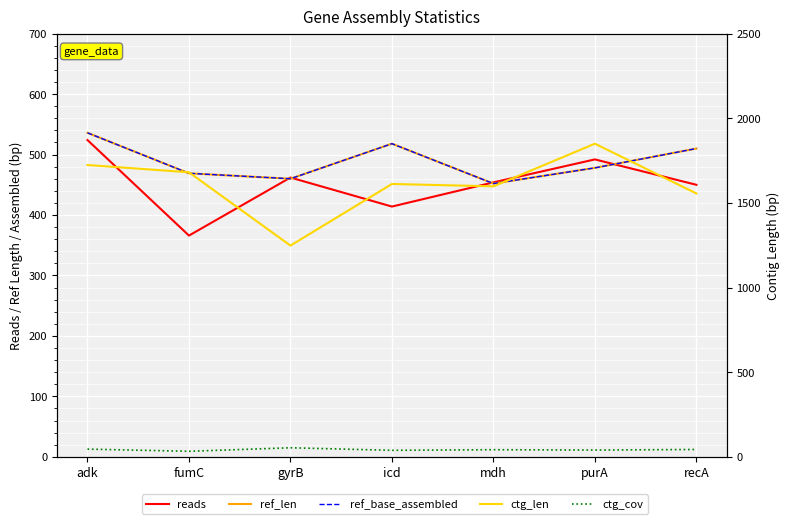

Reading left to right, list all the values displayed in this chart.

reads: adk=524.0	fumC=366.0	gyrB=462.0	icd=414.0	mdh=454.0	purA=492.0	recA=450.0
ref_len: adk=536.0	fumC=469.0	gyrB=460.0	icd=518.0	mdh=452.0	purA=478.0	recA=510.0
ref_base_assembled: adk=536.0	fumC=469.0	gyrB=460.0	icd=518.0	mdh=452.0	purA=478.0	recA=510.0
ctg_len: adk=1724.0	fumC=1681.0	gyrB=1248.0	icd=1612.0	mdh=1598.0	purA=1850.0	recA=1556.0
ctg_cov: adk=45.6	fumC=32.7	gyrB=53.5	icd=38.5	mdh=42.1	purA=40.0	recA=43.5